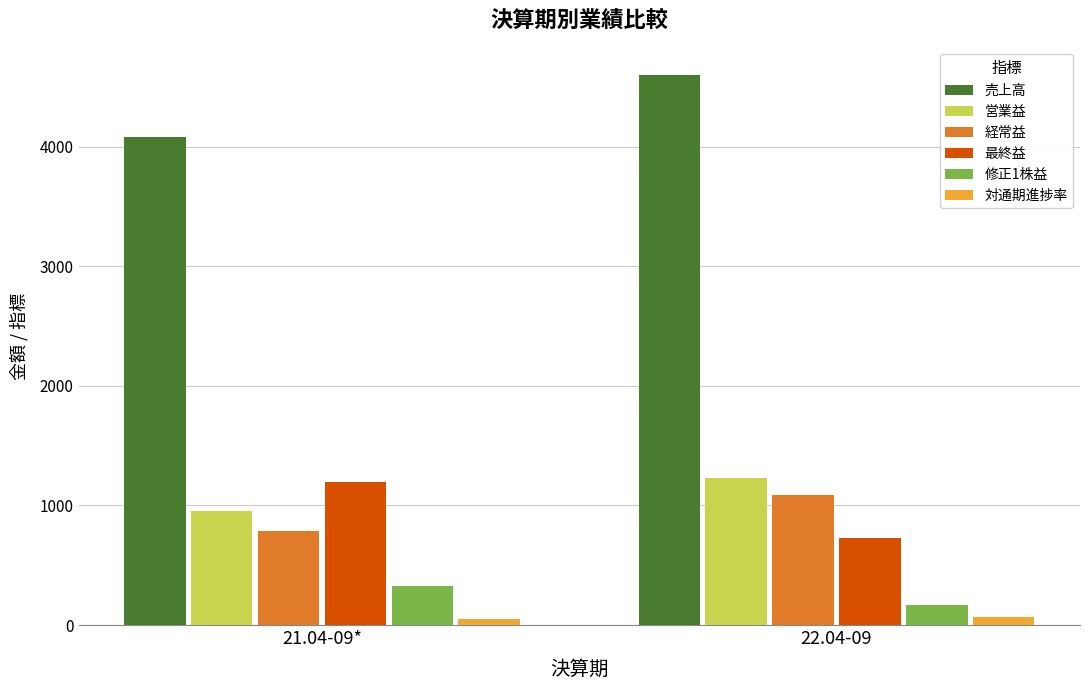

Which label corresponds to the largest value in the chart?

22.04-09